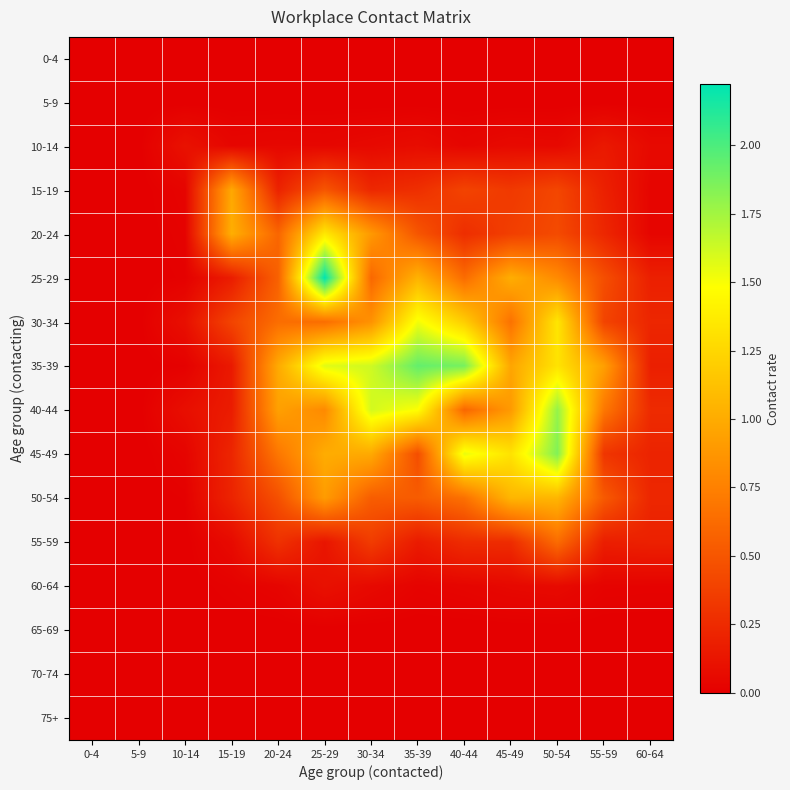

At how many categories does at least one series exceed 1?

7